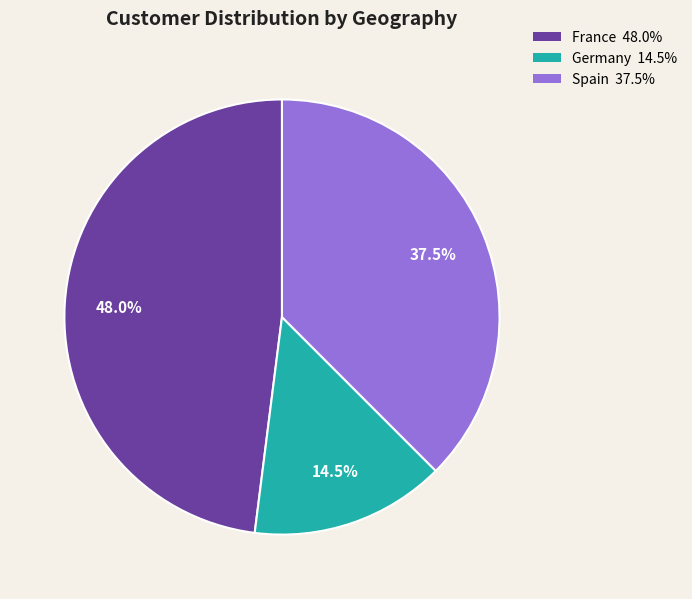

What is the largest slice in the pie chart?

France